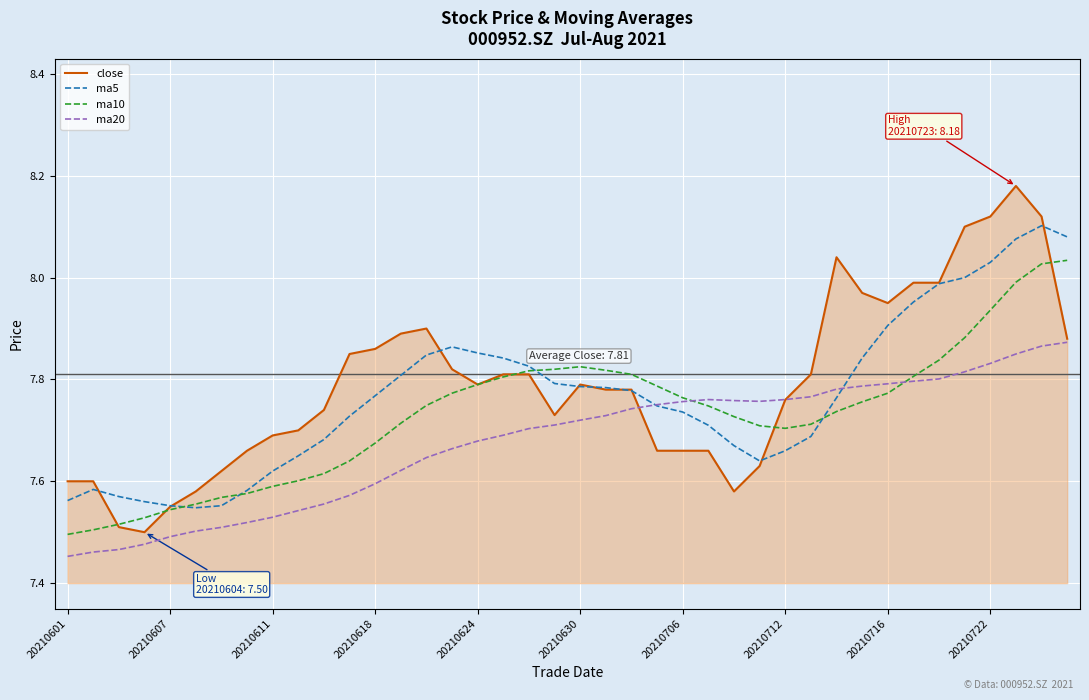

Which series has the largest range (max minus min)?

close